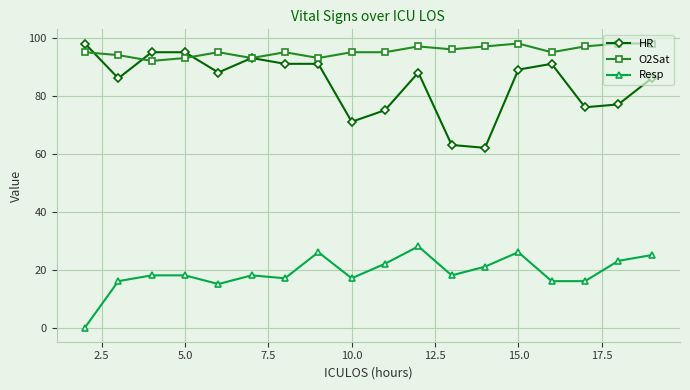

True or false: O2Sat has more than 1 interior local peaks.

True